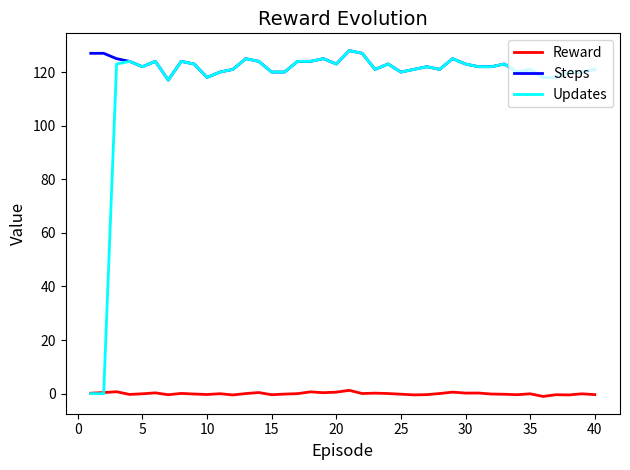

True or false: Steps and Reward intersect in this chart.

False